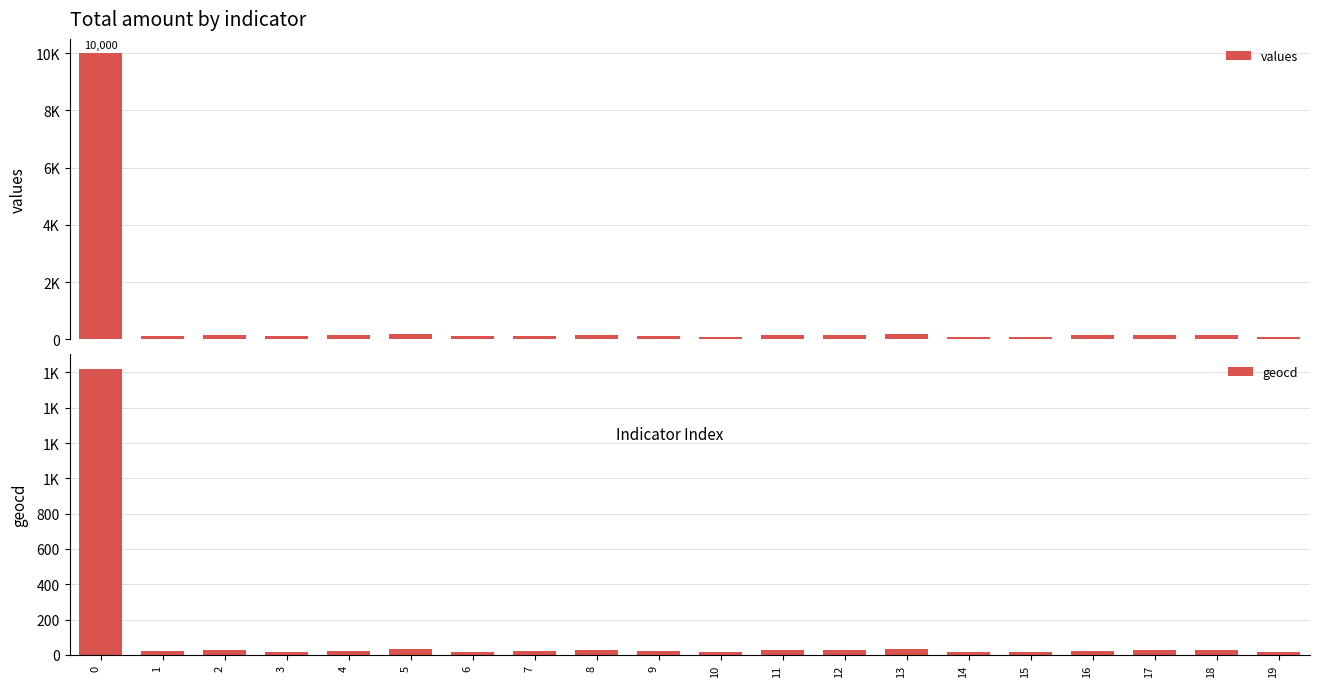

How many bars are there in total?

40